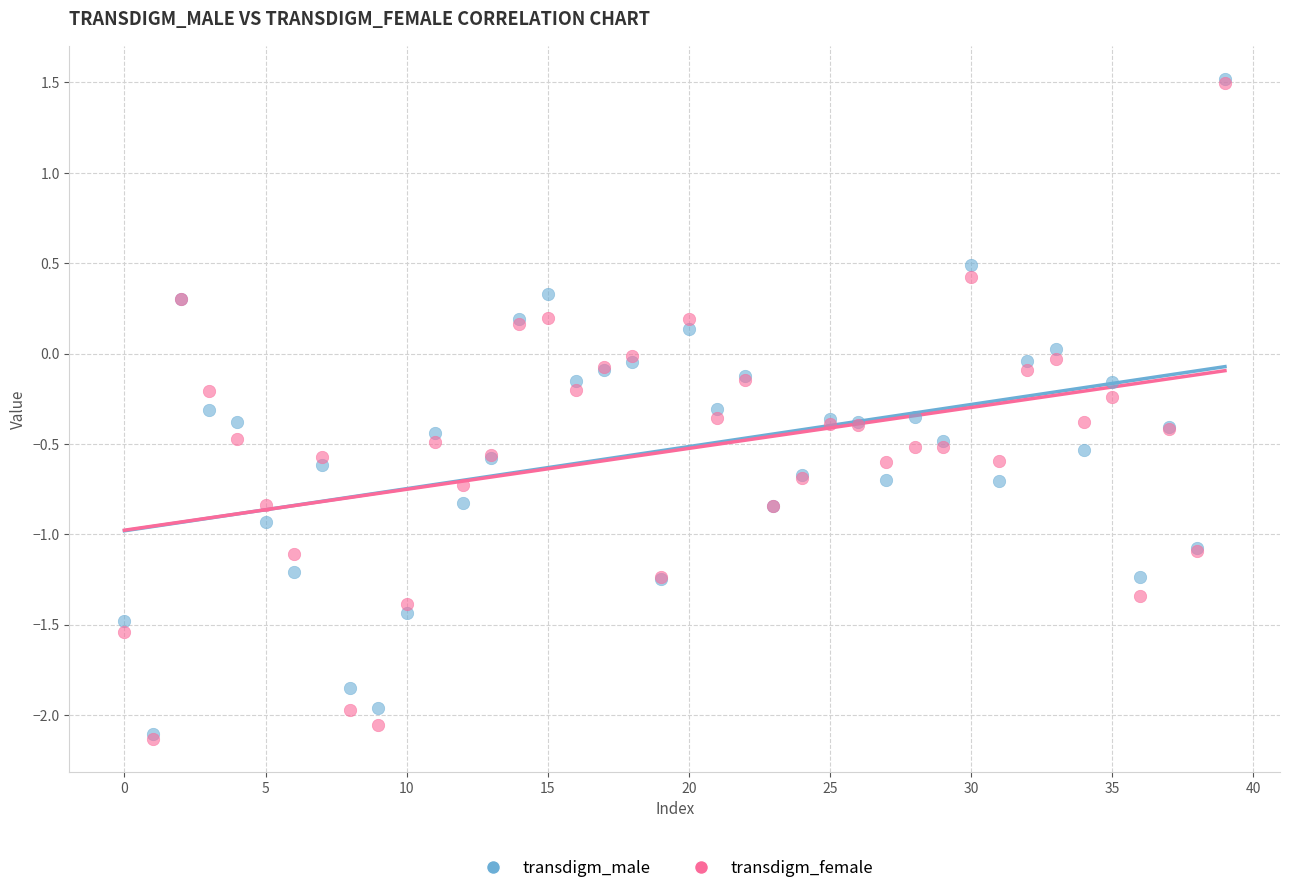

What are all the series names shown in the legend?

transdigm_male, transdigm_female